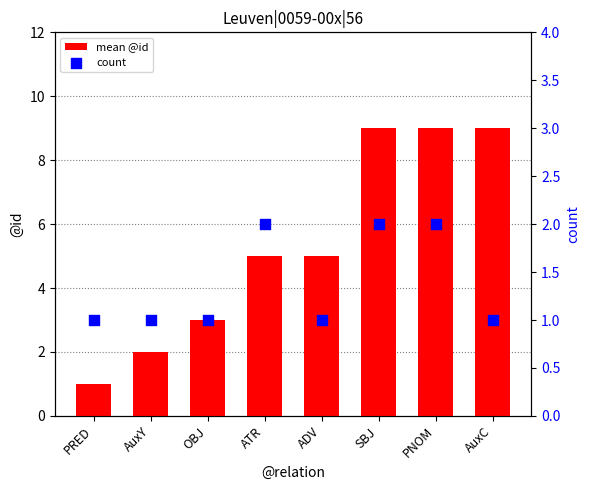

Which series has the widest spread of Y values?

mean @id